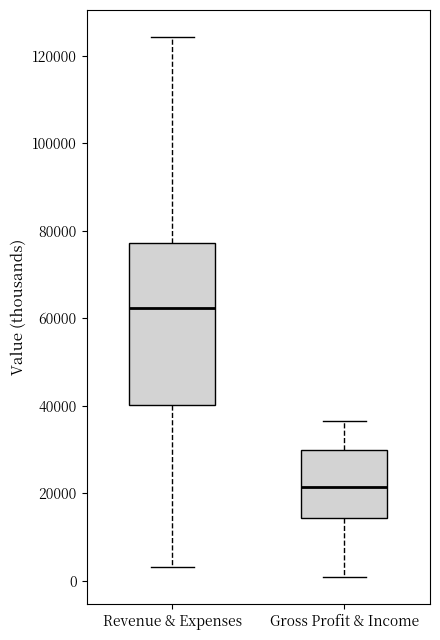

Where does the lower whisker of the box for Revenue & Expenses end on the y-axis? The values are not printed on the chart, so give them approximately, as read against the axis.

4000